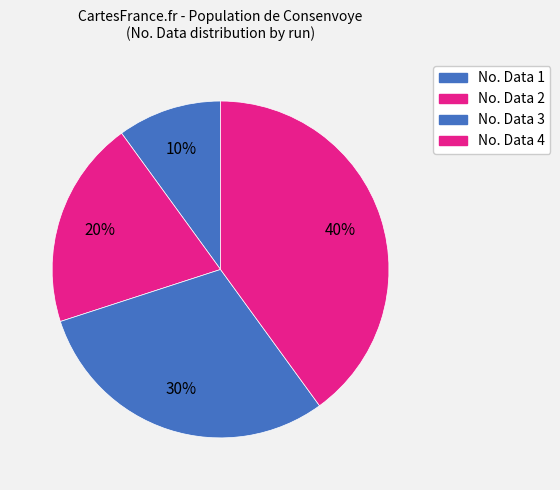

To the nearest percent, what is the difference between the largest and smallest slice percentages?

30%